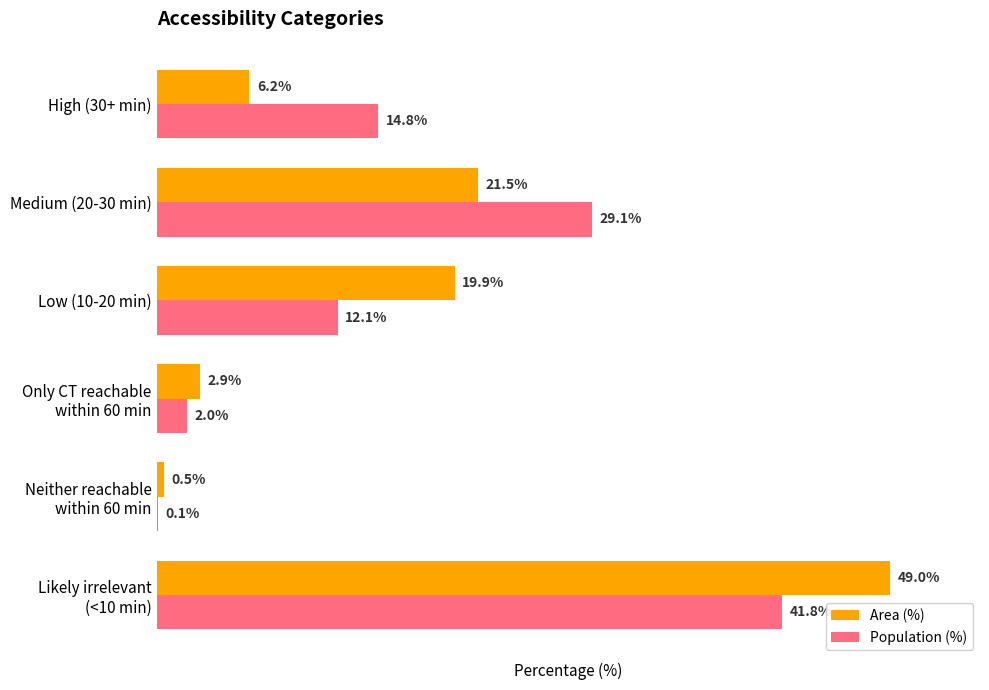

At which label is Population (%) closest to 20?

High (30+ min)